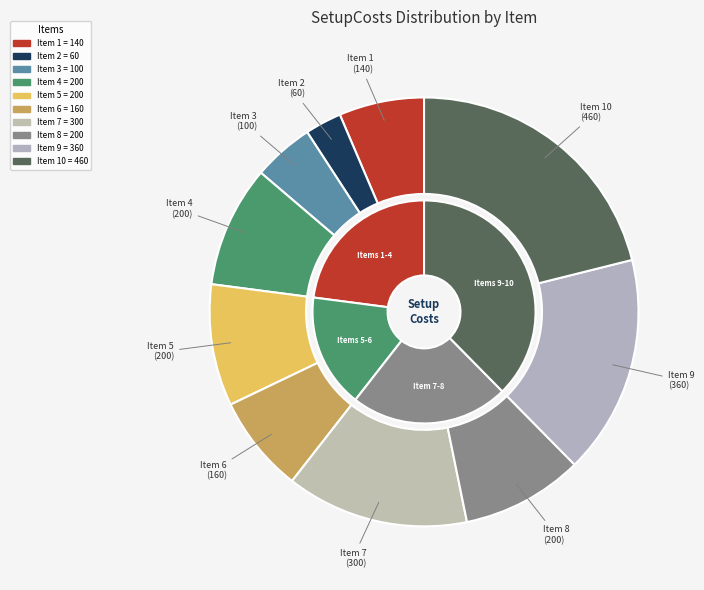

What is the change in value from 6 to 7?

+140